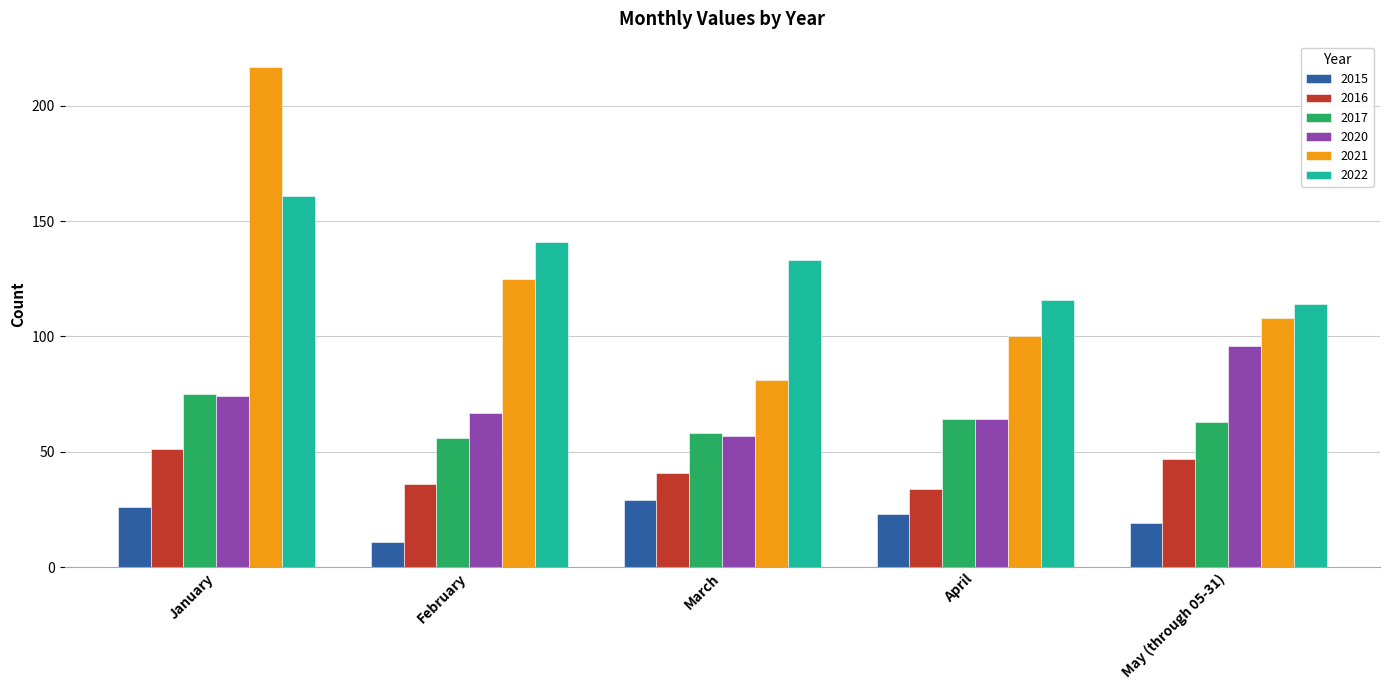

Which series has the largest range (max minus min)?

2021